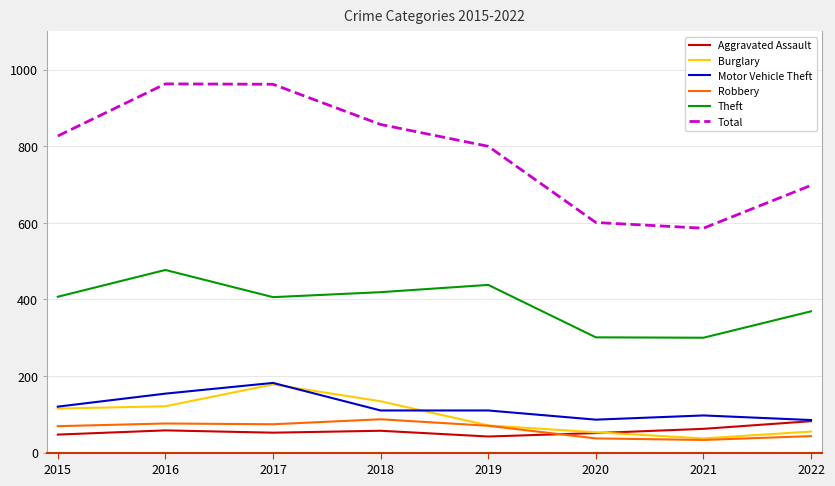

What is the minimum value shown in the chart?

33